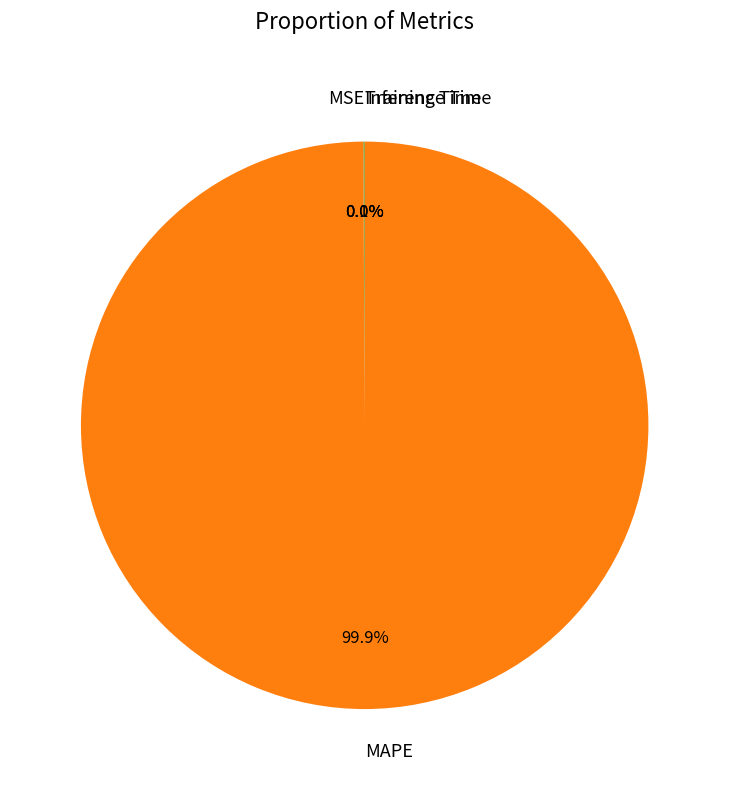

What is the largest slice in the pie chart?

MAPE